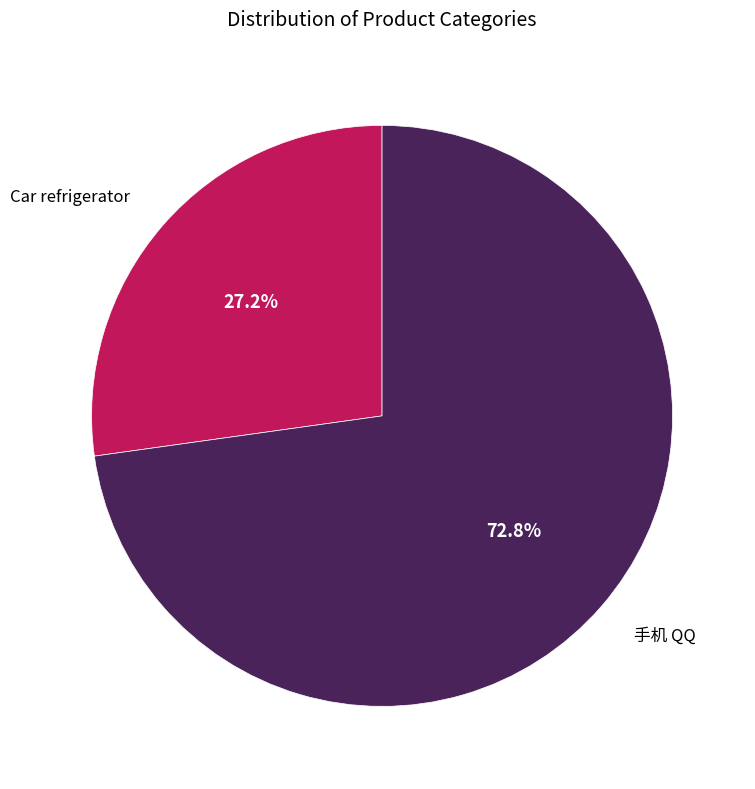

How many slices are in this pie chart?

2